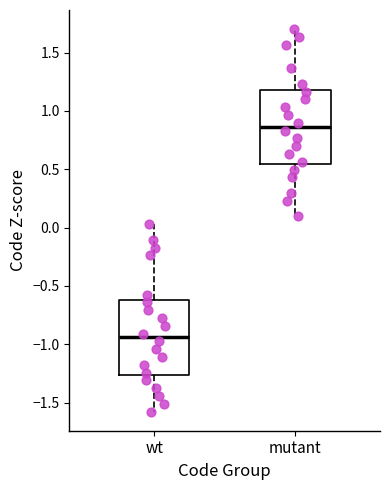

Reading left to right, transcribe this box plot: for each box, give where its median line is, the range the box spans, and where its two whiskers end, as read against the y-axis. The values are not printed on the chart, so give them approximately, as read against the axis.

wt: median -0.95, box -1.25 to -0.60, whiskers -1.60 to 0.05
mutant: median 0.85, box 0.55 to 1.20, whiskers 0.10 to 1.70